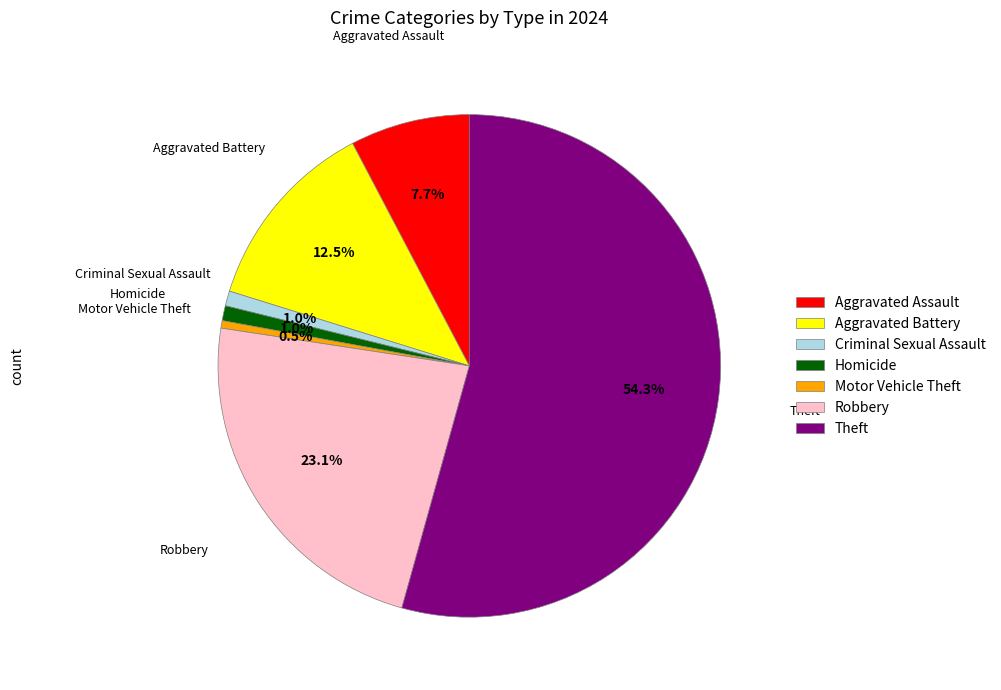

How much of the chart is everything except Motor Vehicle Theft?

99.5%